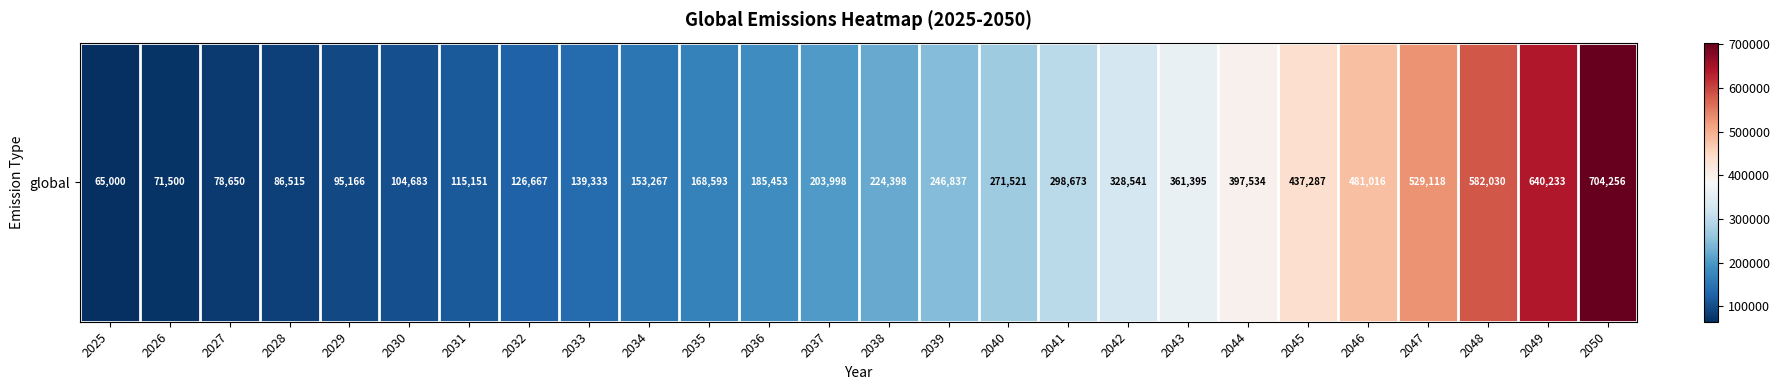

At which category does the chart reach its minimum across all series?

2025